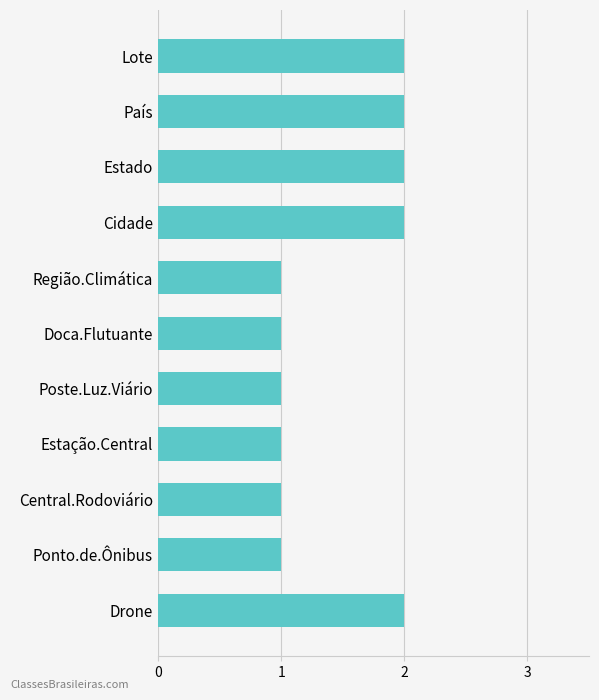

What is the sum of all values?

16